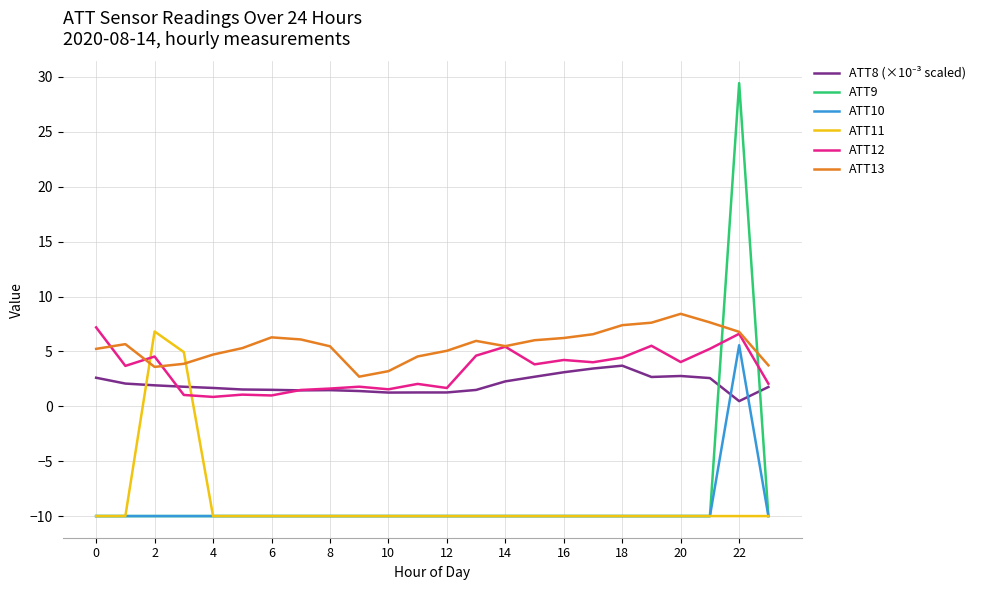

True or false: ATT9 and ATT13 cross at least once.

True